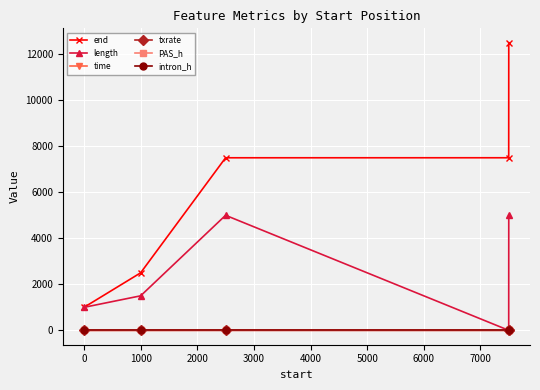

Count the number of data series in this chart.

6